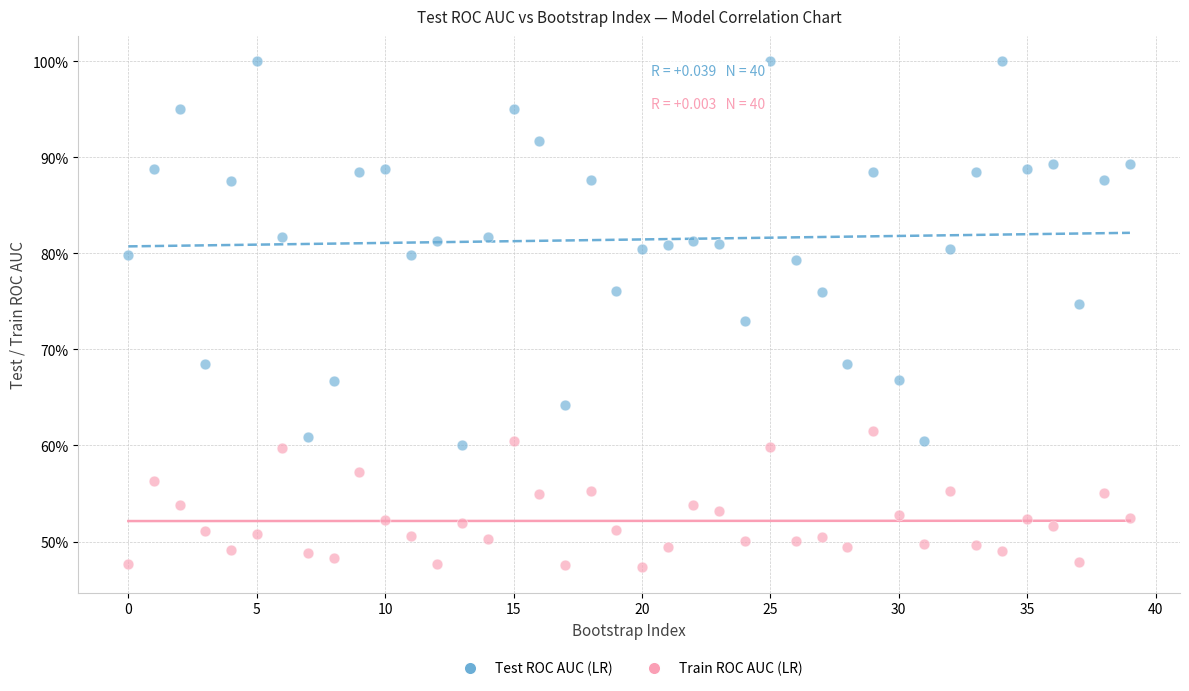

What are all the series names shown in the legend?

Test ROC AUC (LR), Train ROC AUC (LR)